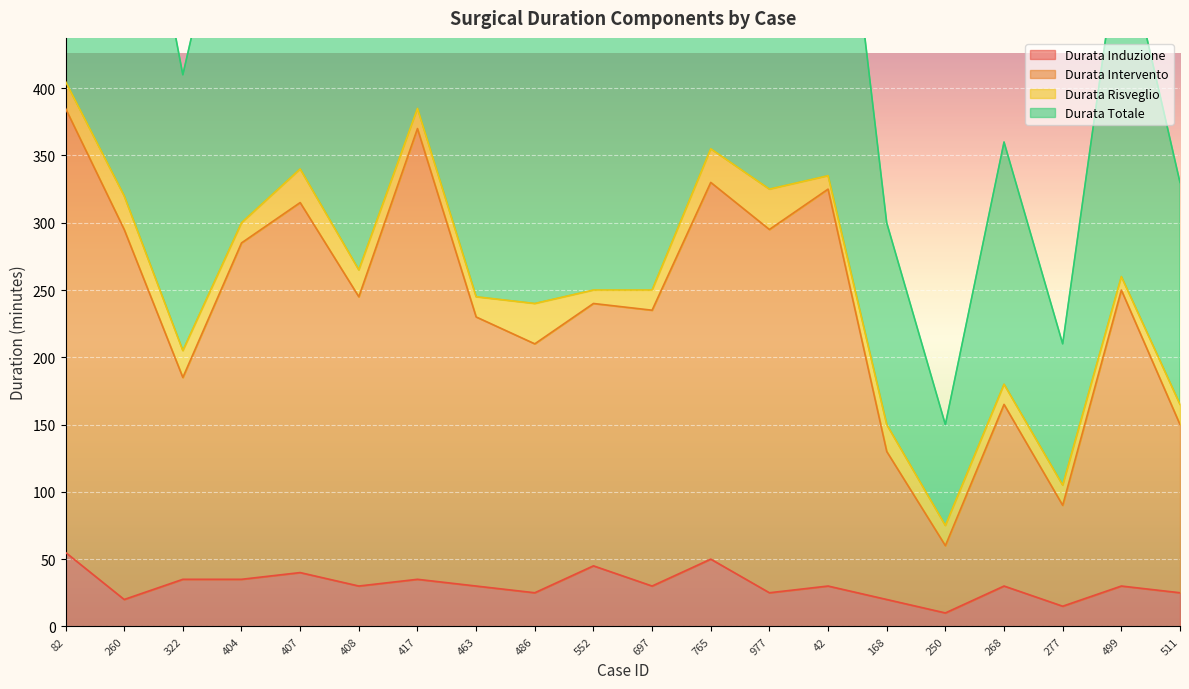

What is the label of the 11th point from the right?

552